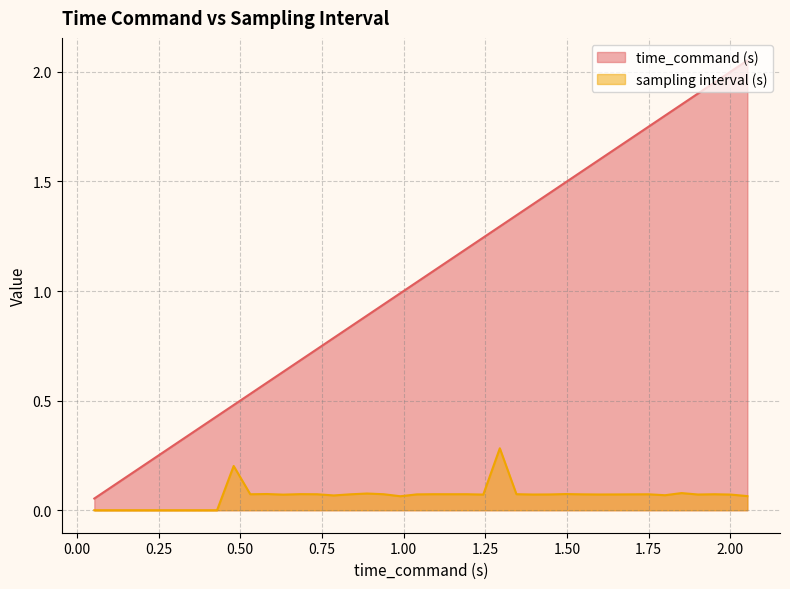

Rank the series by their average value, from lowest to highest.

sampling interval (s), time_command (s)